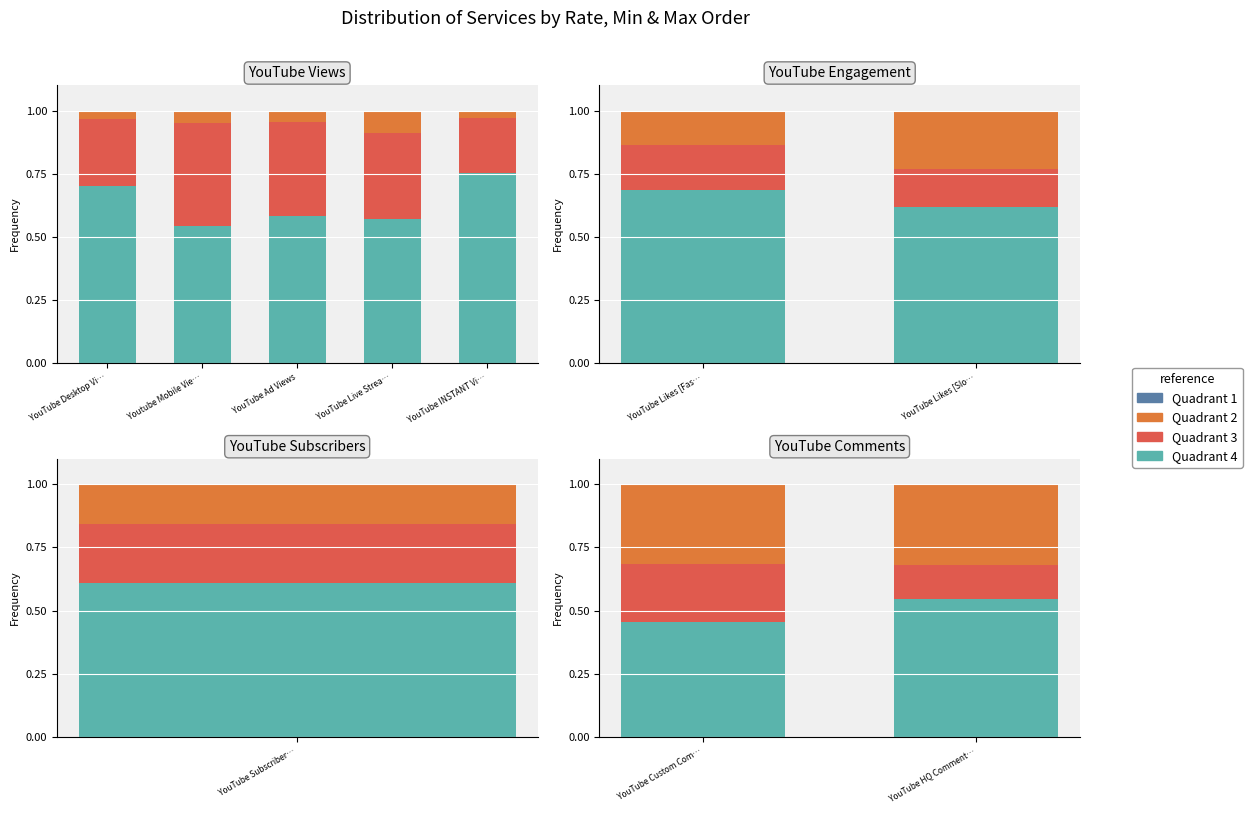

At how many categories does at least one series exceed 0?

2